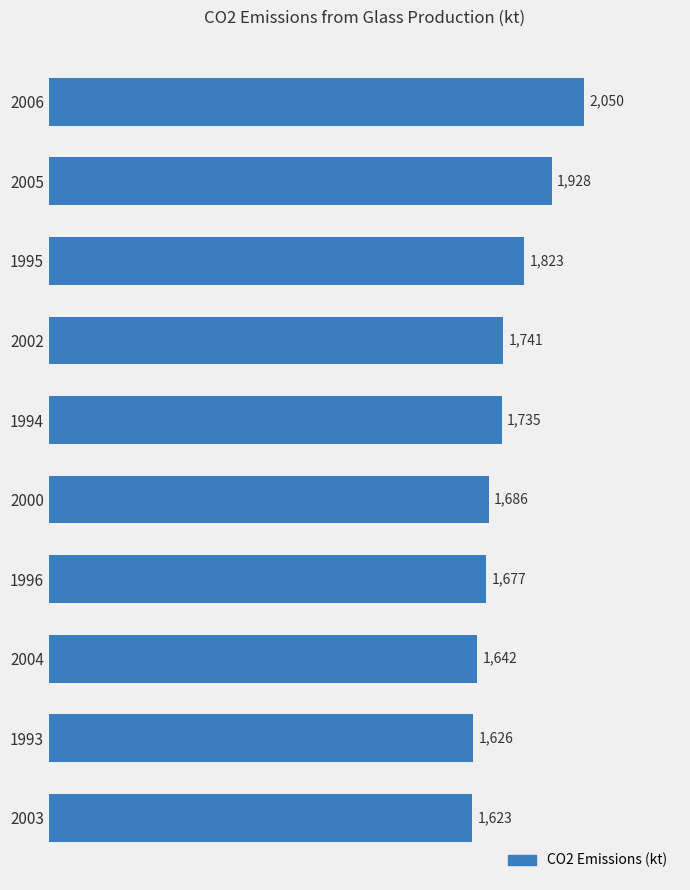

Reading bottom to top, transcribe all the data shown in this chart.

1623	1626	1642	1677	1686	1735	1741	1823	1928	2050